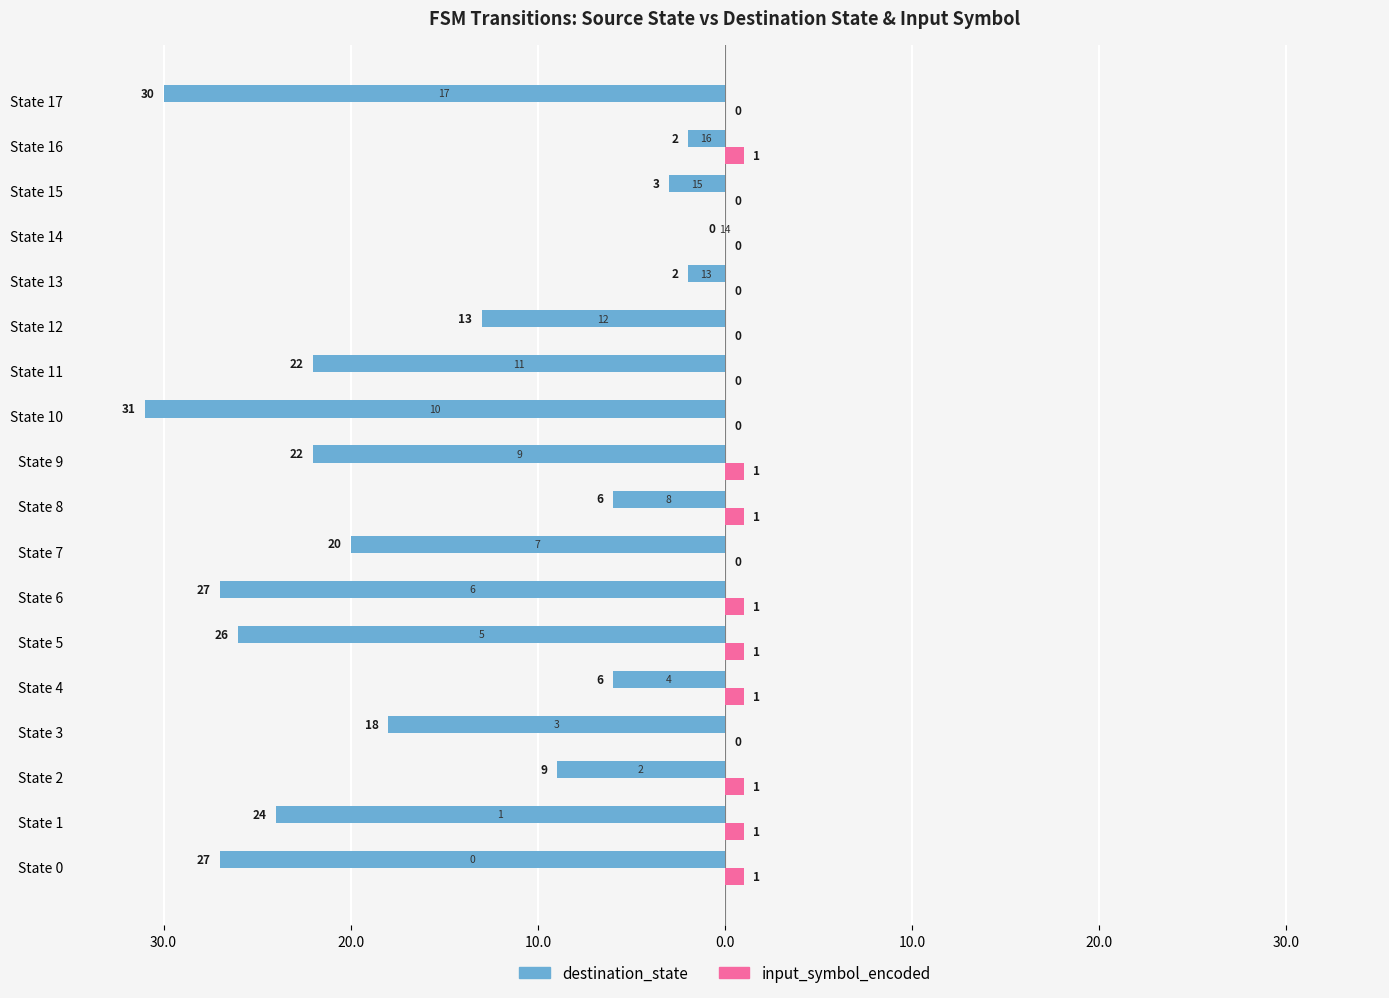

Which category has the lowest value across all series?

State 10